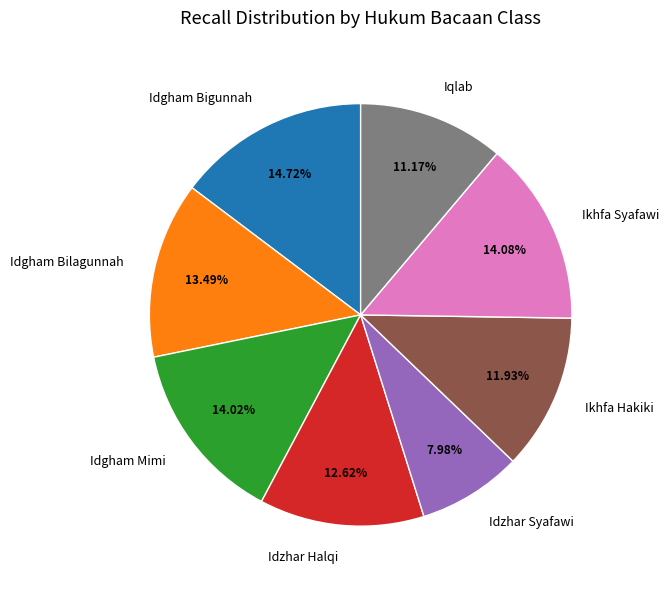

Which slice is the smallest?

Idzhar Syafawi